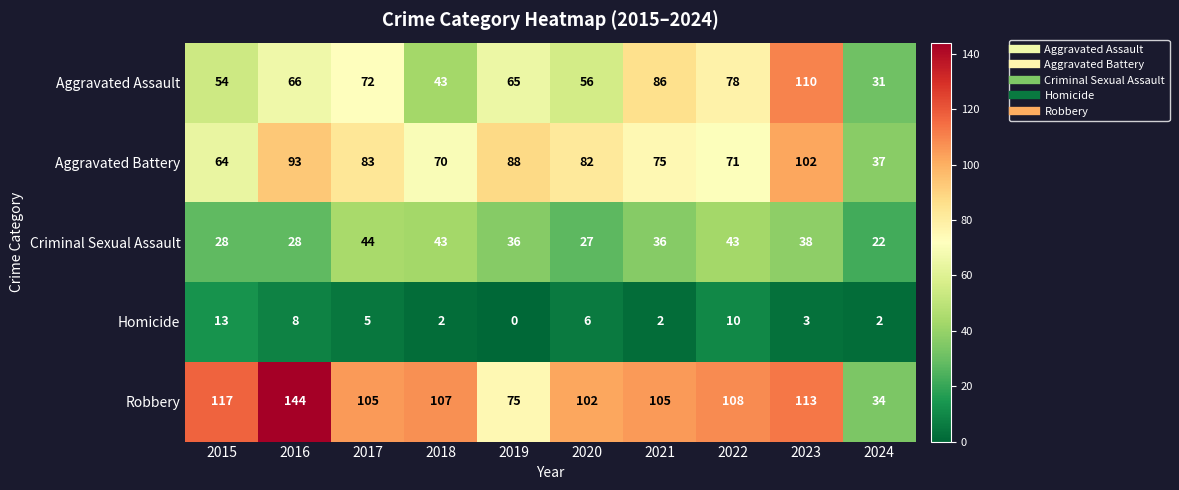

The Robbery series shows 60 at 2024. True or false?

False